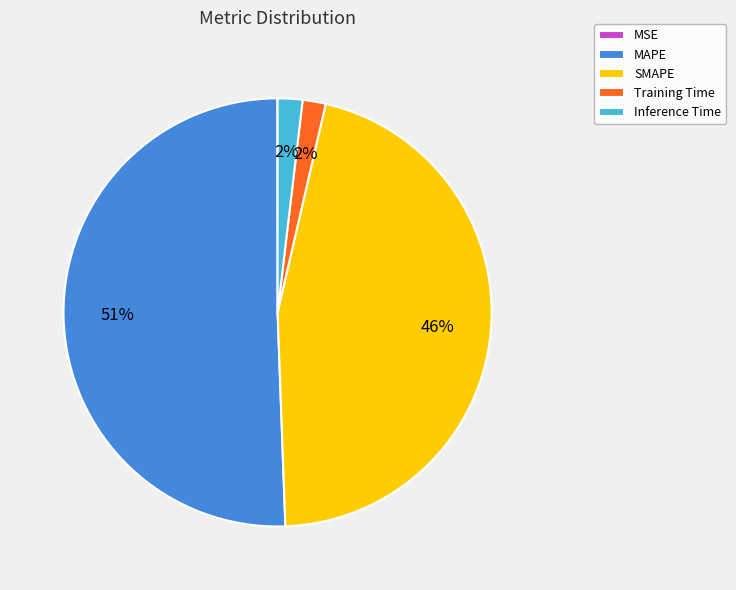

Does MAPE account for over 50% of the chart?

Yes